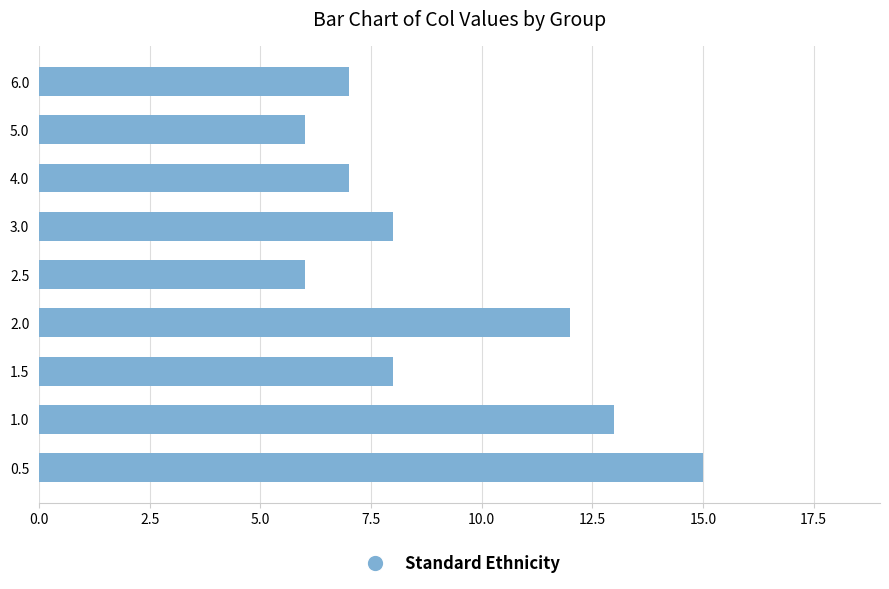

Which has a higher value, 2.5 or 4.0?

4.0